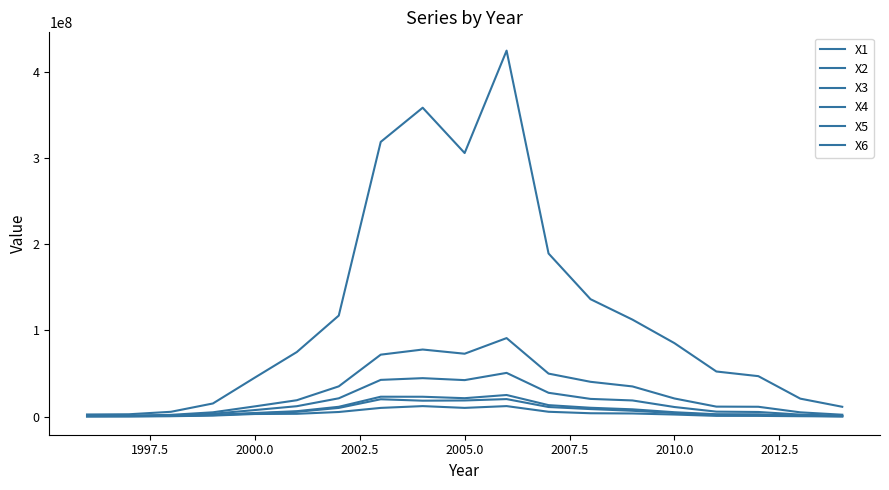

True or false: X6 and X2 intersect in this chart.

False